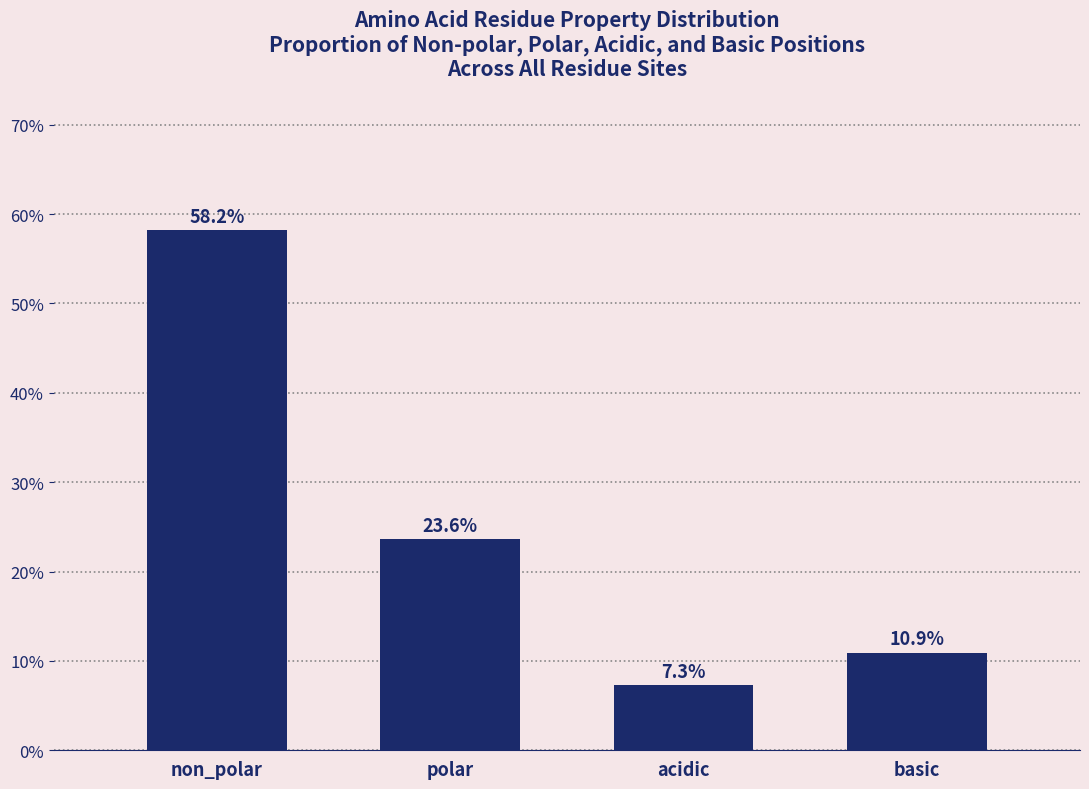

Reading left to right, what are all the values shown in this chart?

58.2	23.6	7.3	10.9